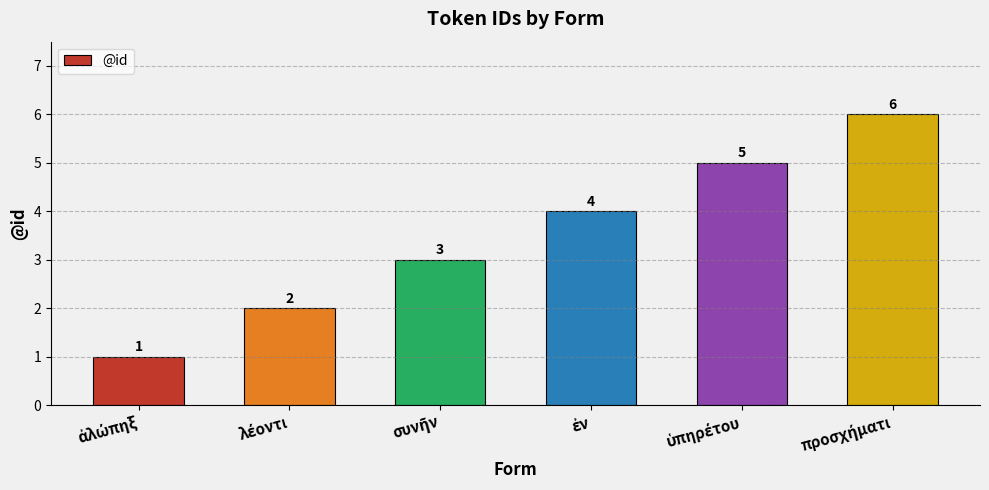

Count the values in the range 2 to 5.

4